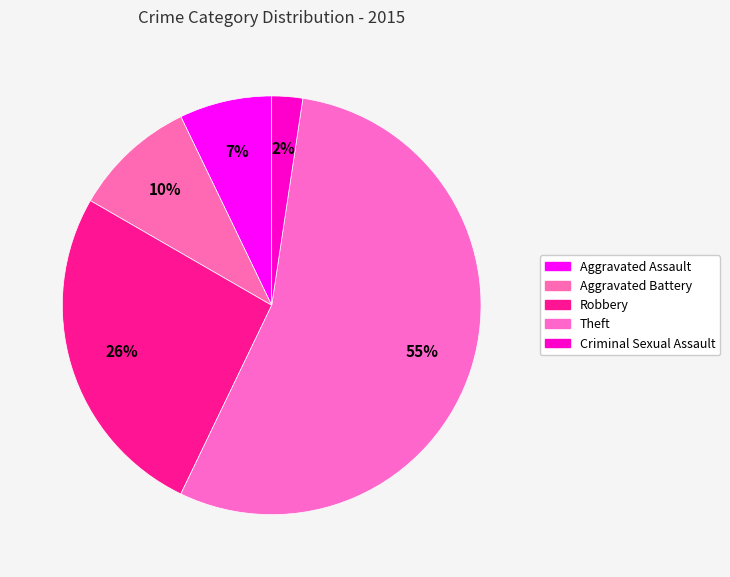

How many segments does this pie chart have?

5